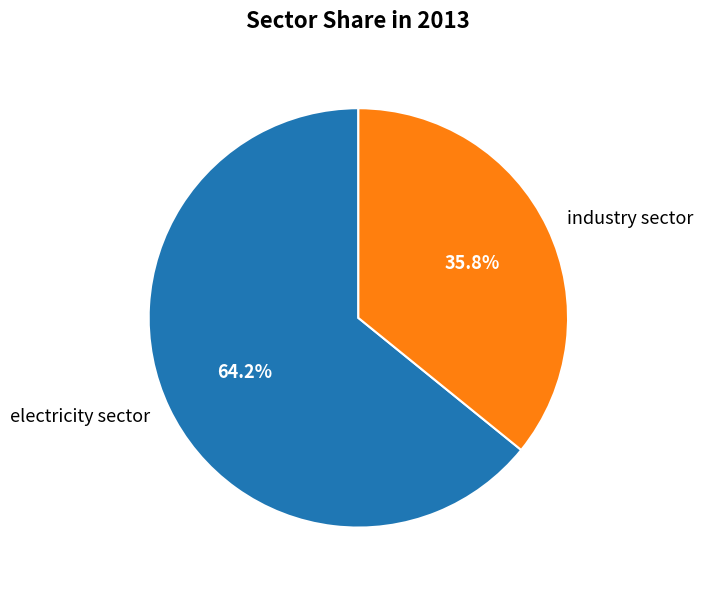

To the nearest percent, what is the difference between the largest and smallest slice percentages?

28%